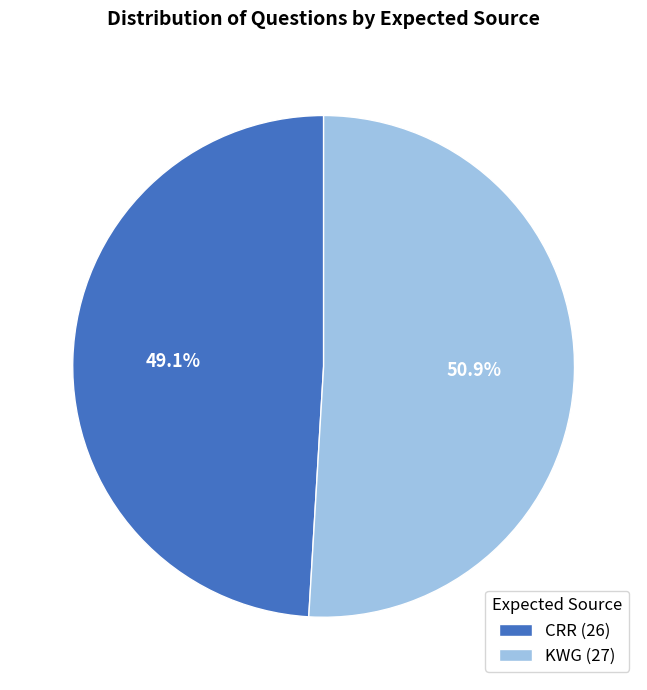

To the nearest percent, what is the combined percentage of CRR and KWG?

100%